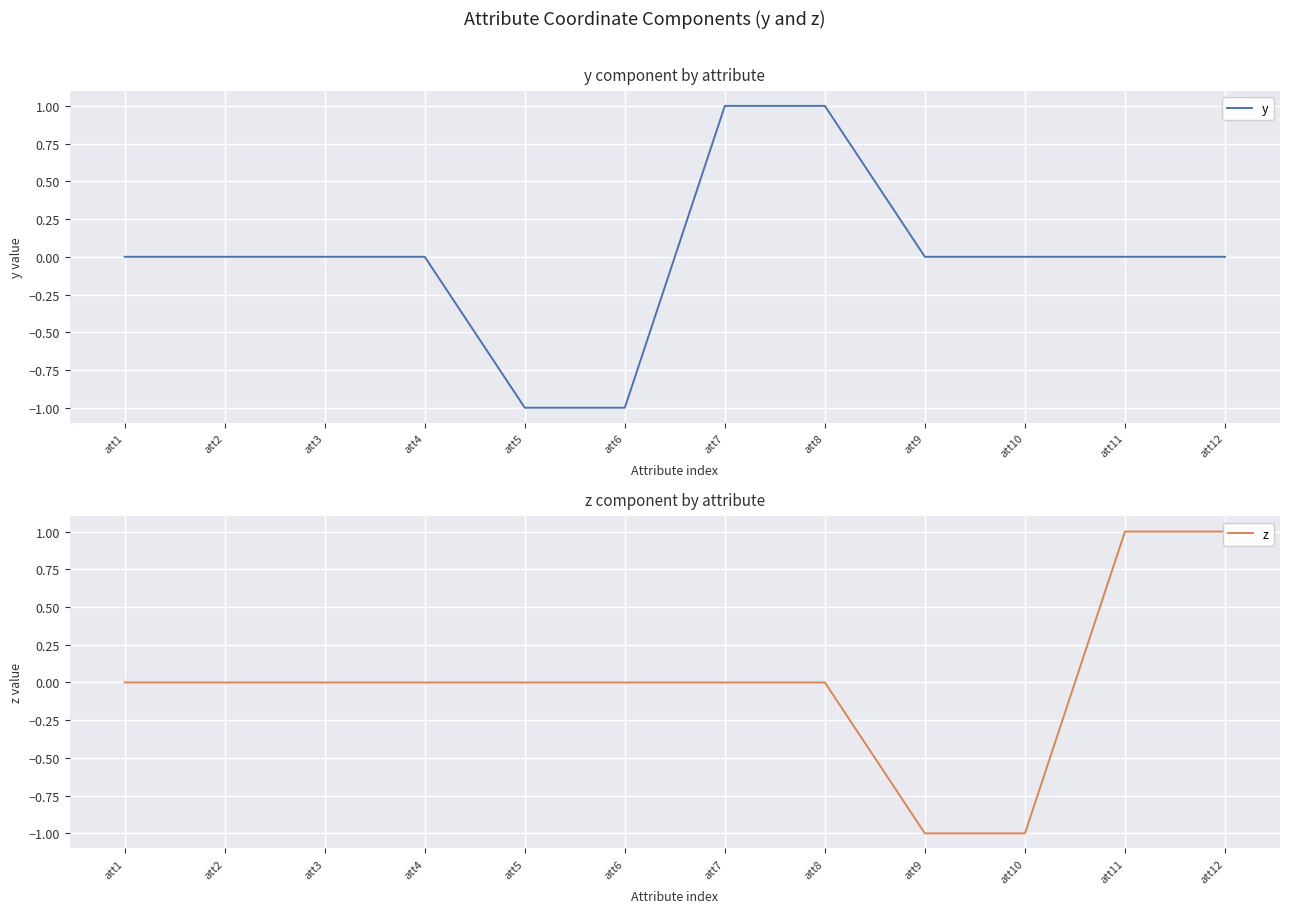

Which series has the largest range (max minus min)?

y